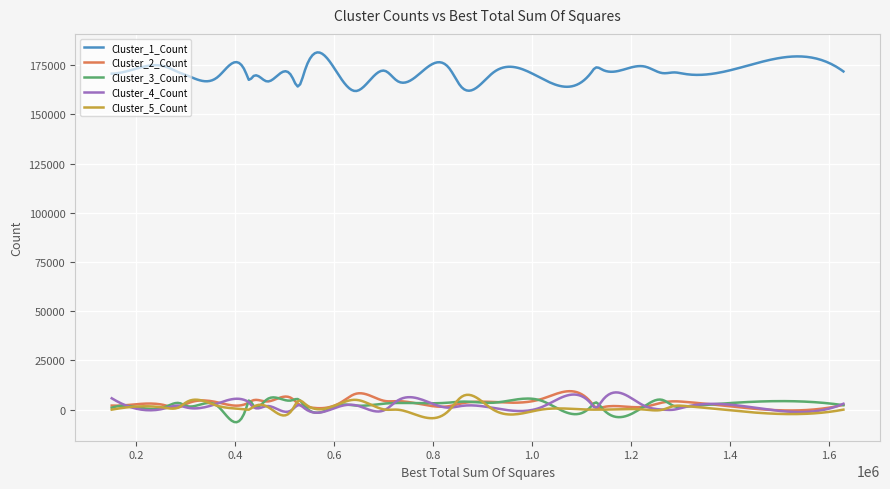

Which series has the widest spread of values?

Cluster_1_Count